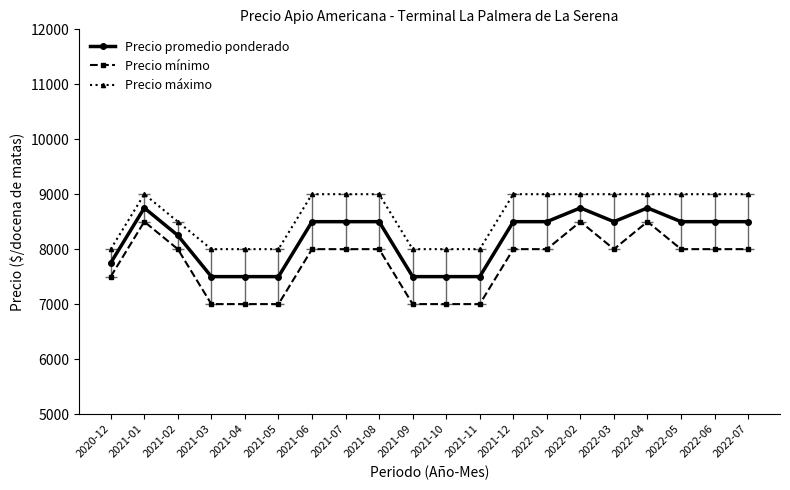

What are all the series names shown in the legend?

Precio promedio ponderado, Precio mínimo, Precio máximo